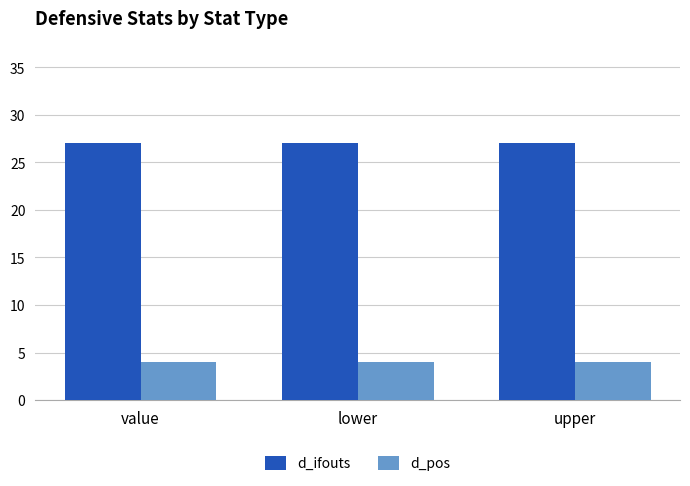

What is the sum of the d_pos values at lower and value?

8